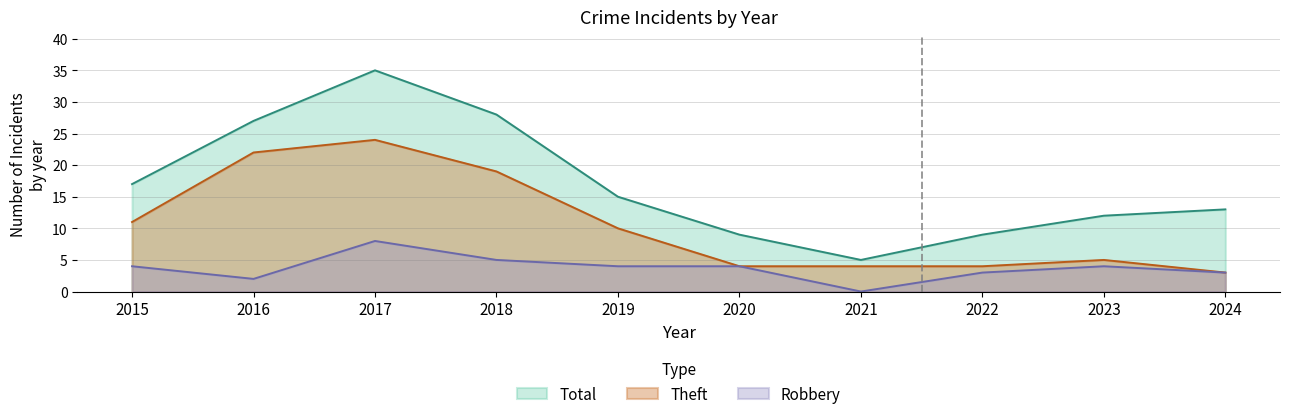

True or false: Theft and Robbery cross at least once.

False